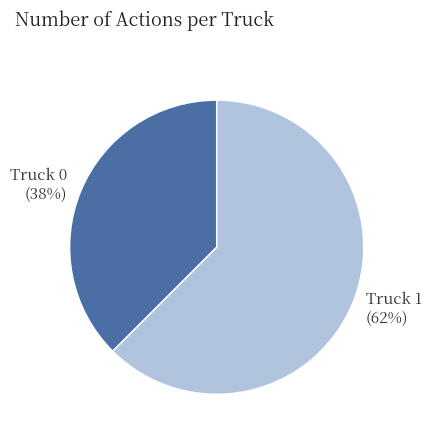

What is the majority slice?

Truck 1